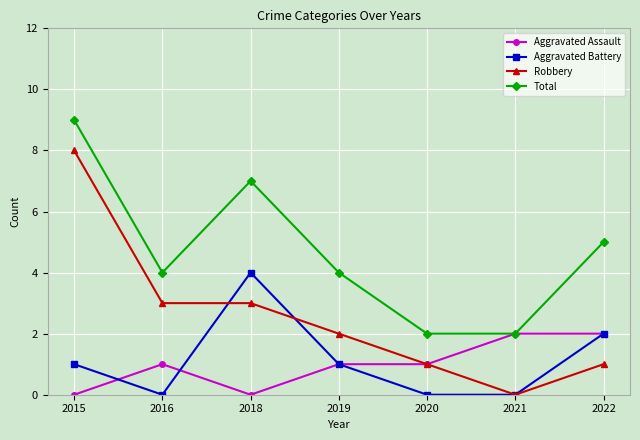

Reading right to left, list all the values displayed in this chart.

Aggravated Assault: 2	2	1	1	0	1	0
Aggravated Battery: 2	0	0	1	4	0	1
Robbery: 1	0	1	2	3	3	8
Total: 5	2	2	4	7	4	9